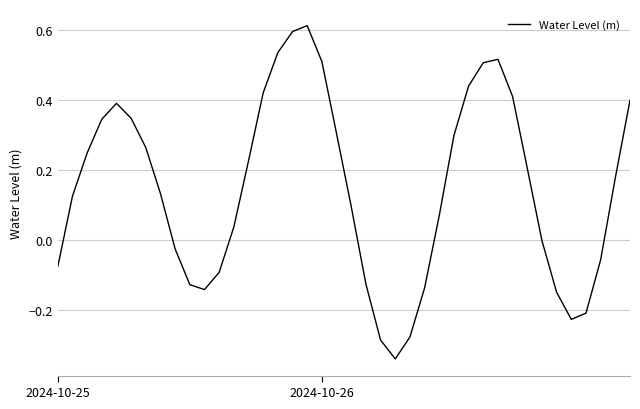

What is the difference between the maximum and minimum values?

1.0